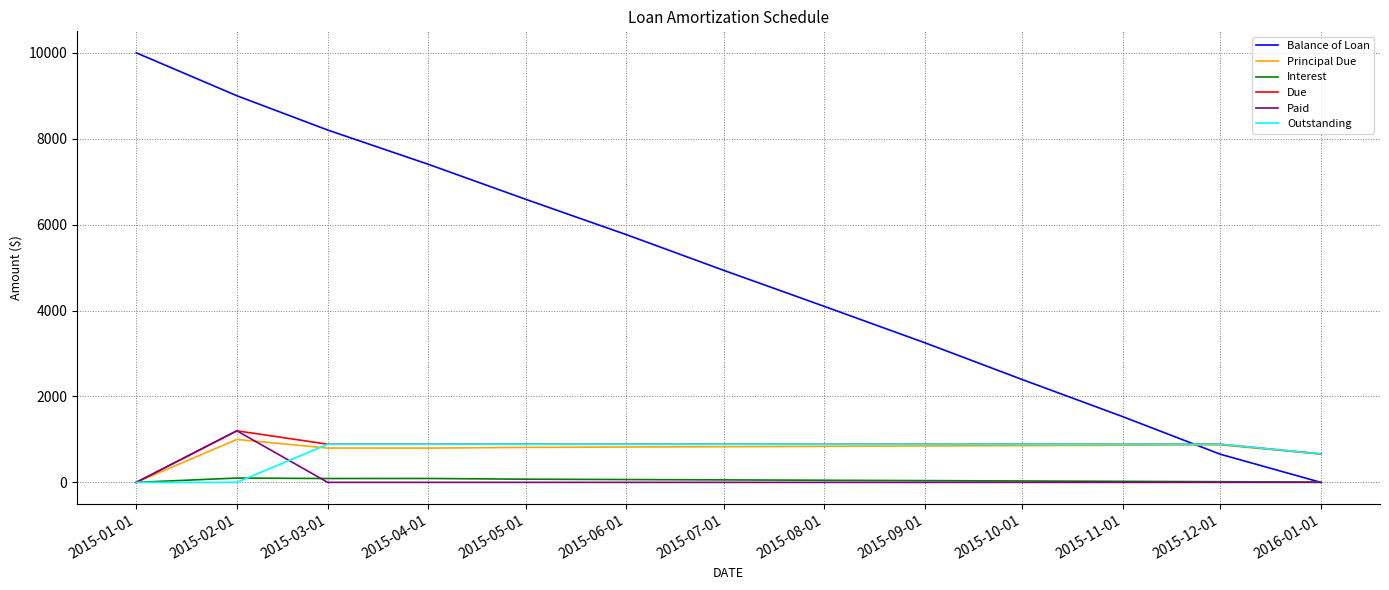

What is the greatest value displayed?

10000.0